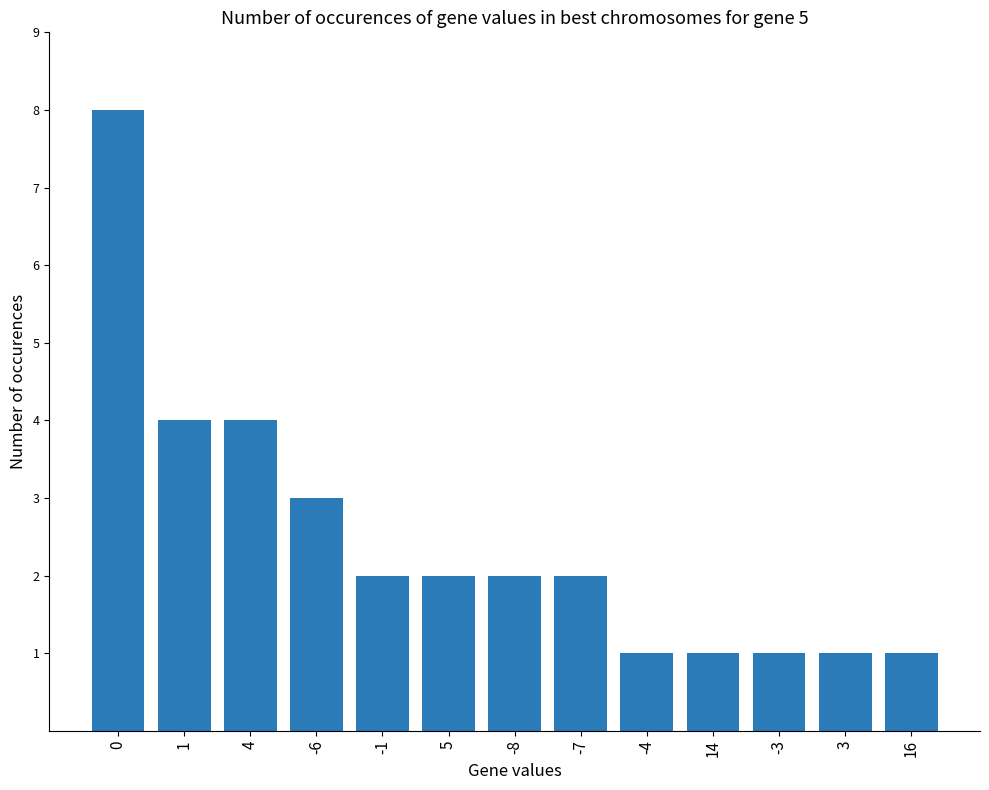

What is the value of the 8th bar from the left?

2